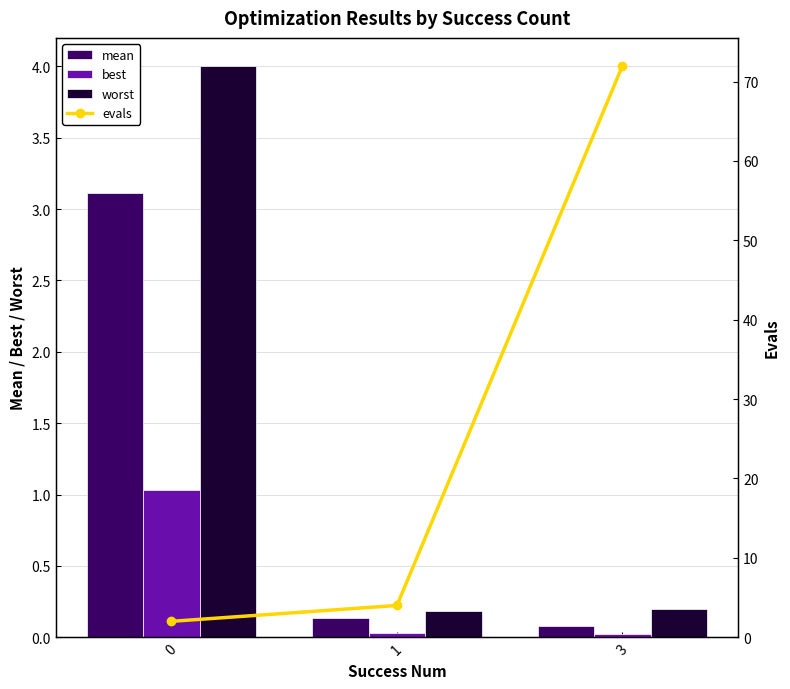

How many groups of bars are there?

3